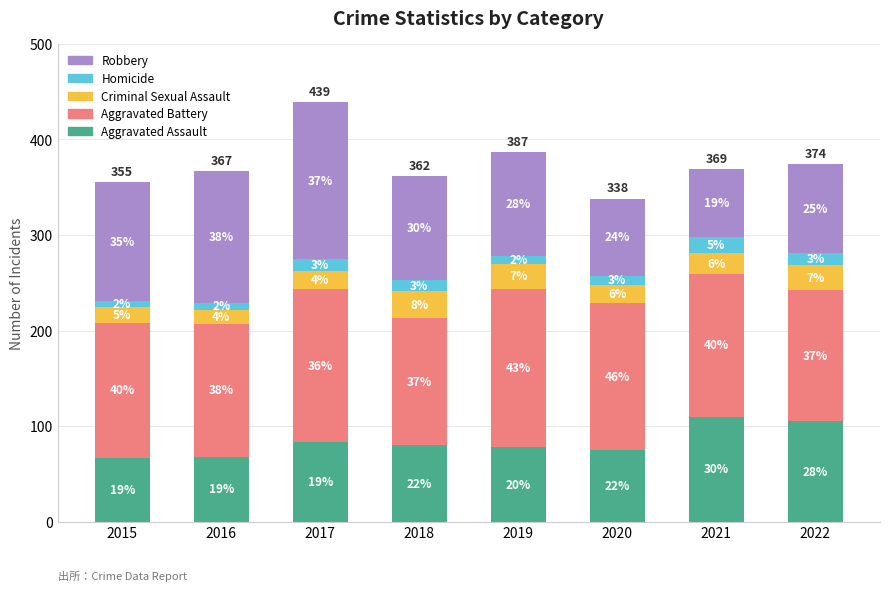

At how many categories does at least one series exceed 65?

8